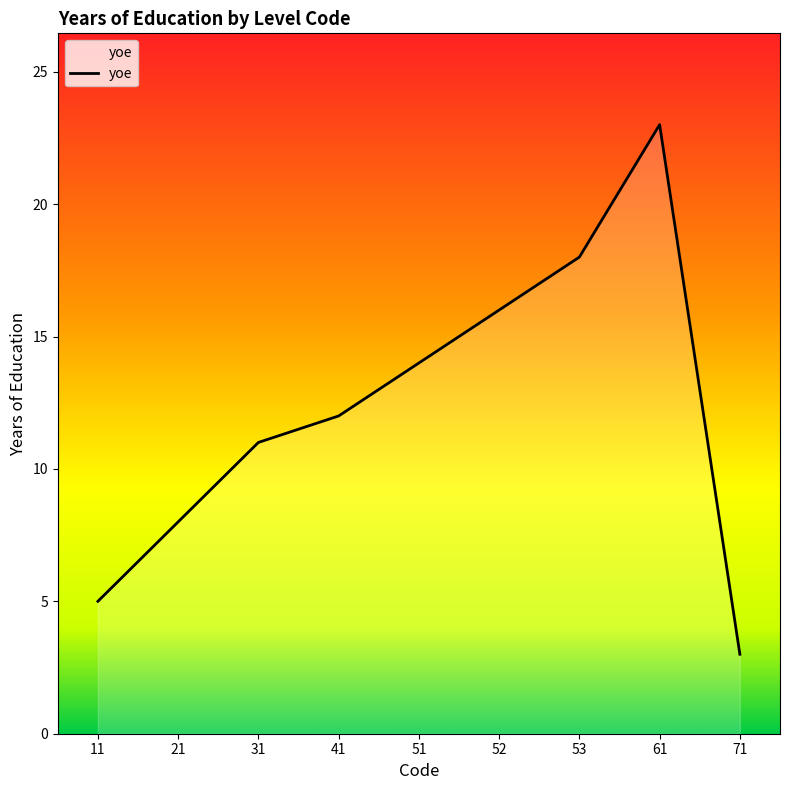

Which label corresponds to the largest value in the chart?

61